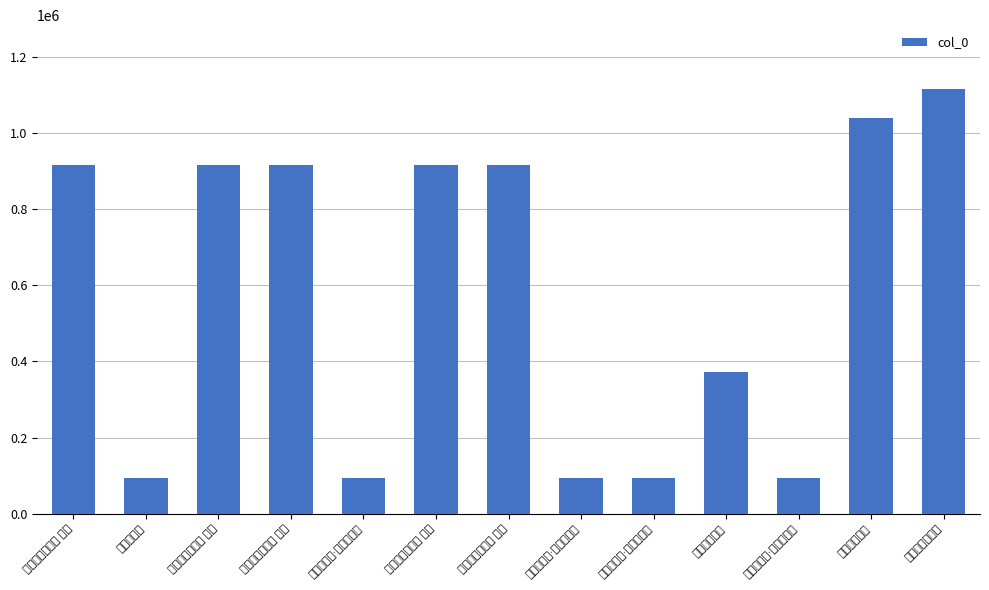

The value at 瑞香花新开·老子观书倦 is 93607. True or false?

True